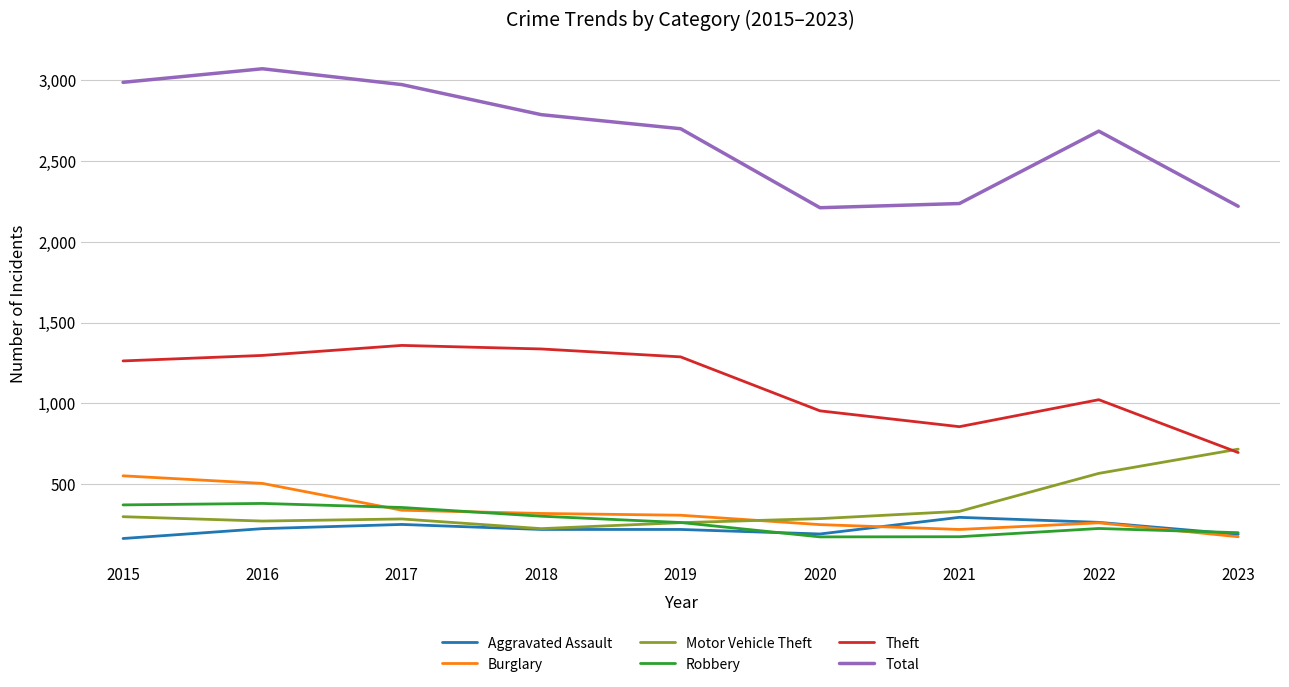

True or false: Motor Vehicle Theft and Burglary cross at least once.

True